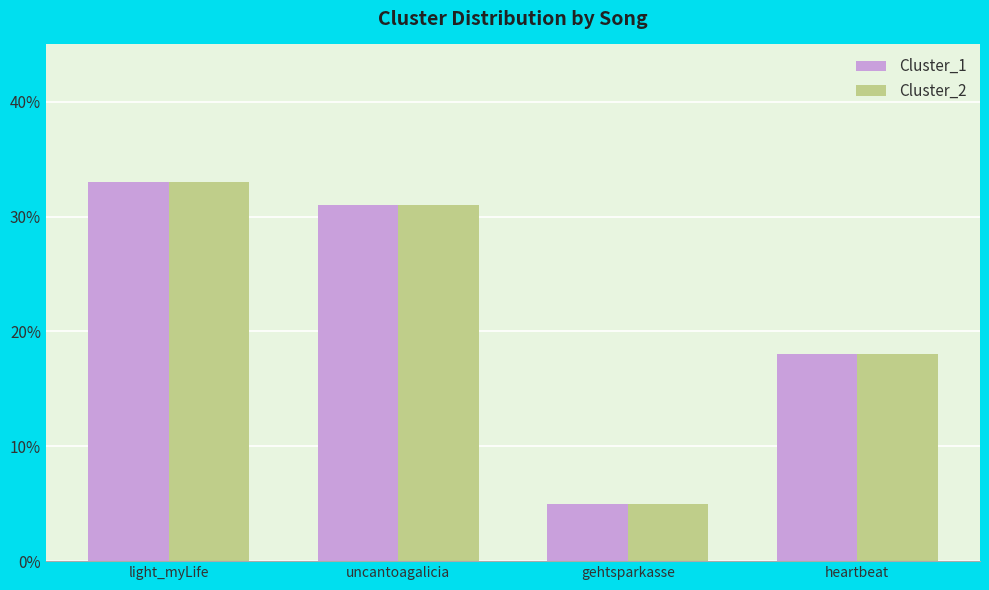

What is the total value across all series at gehtsparkasse?

10